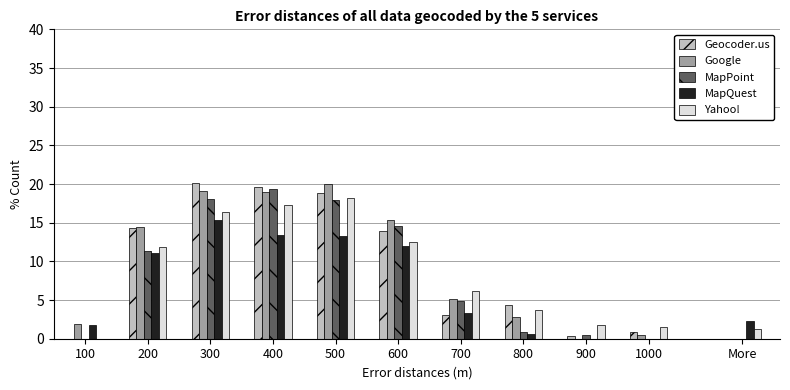

The value of Yahoo! at 900 is 3.1. True or false?

False